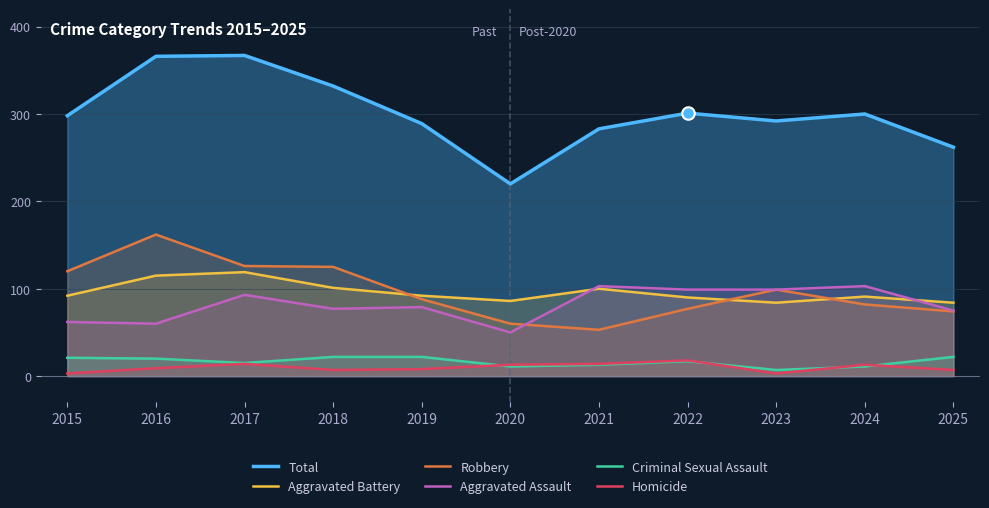

Reading left to right, extract all data points from this chart.

Total: 298	366	367	332	289	220	283	301	292	300	262
Aggravated Battery: 92	115	119	101	92	86	100	90	84	91	84
Robbery: 120	162	126	125	88	60	53	77	99	82	74
Aggravated Assault: 62	60	93	77	79	50	103	99	99	103	75
Criminal Sexual Assault: 21	20	15	22	22	11	13	17	7	11	22
Homicide: 3	9	14	7	8	13	14	18	3	13	7